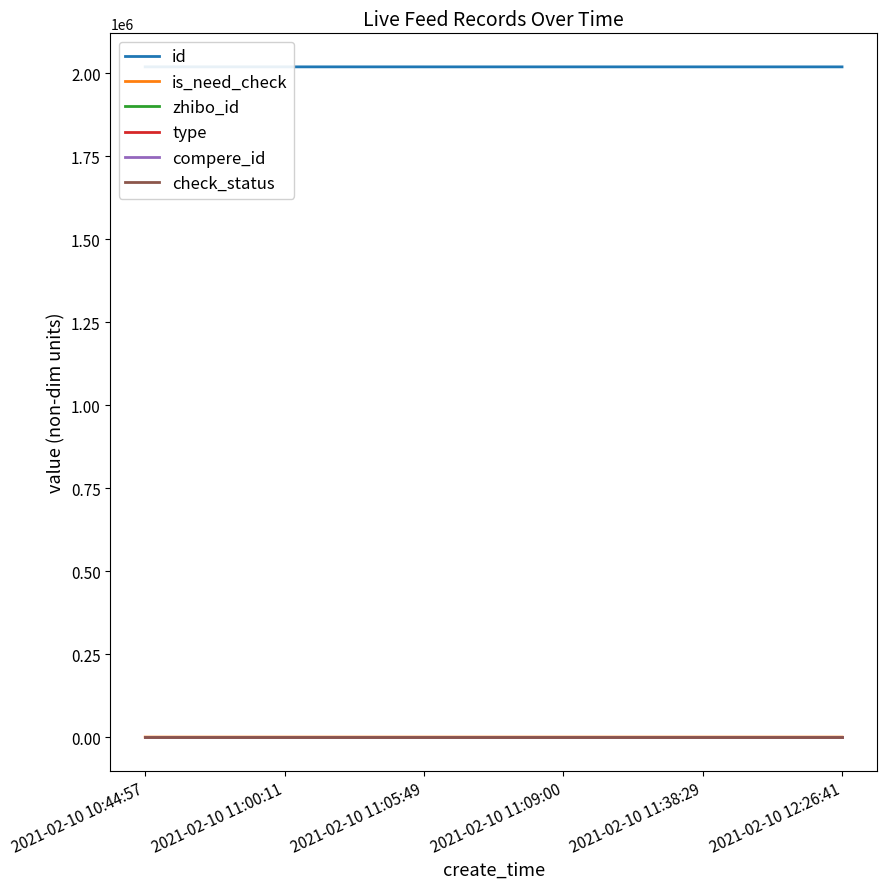

Which series changed the most between 2021-02-10 11:38:29 and 2021-02-10 12:26:41?

id